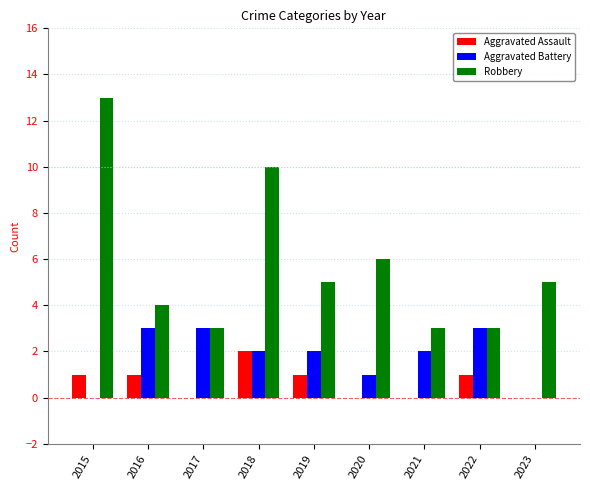

Which category has the highest value in the Robbery series?

2015